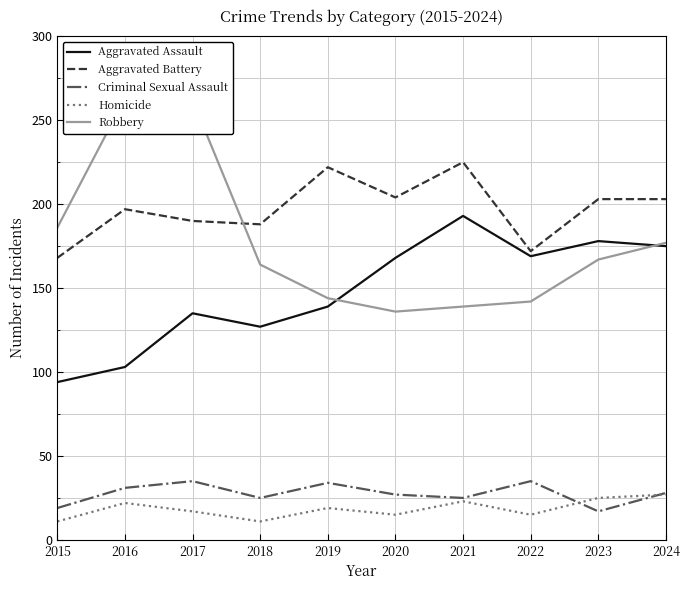

Is it true that Aggravated Assault equals 169 at 2022?

True